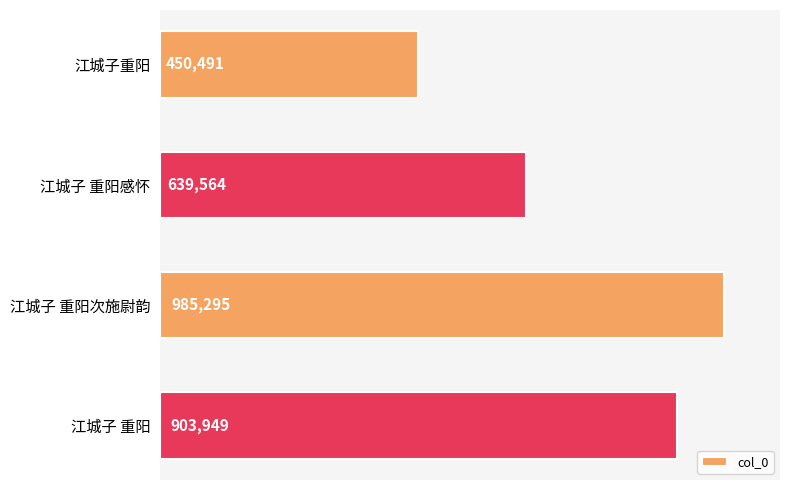

Rank the categories by value from highest to lowest.

江城子 重阳次施尉韵, 江城子 重阳, 江城子 重阳感怀, 江城子重阳